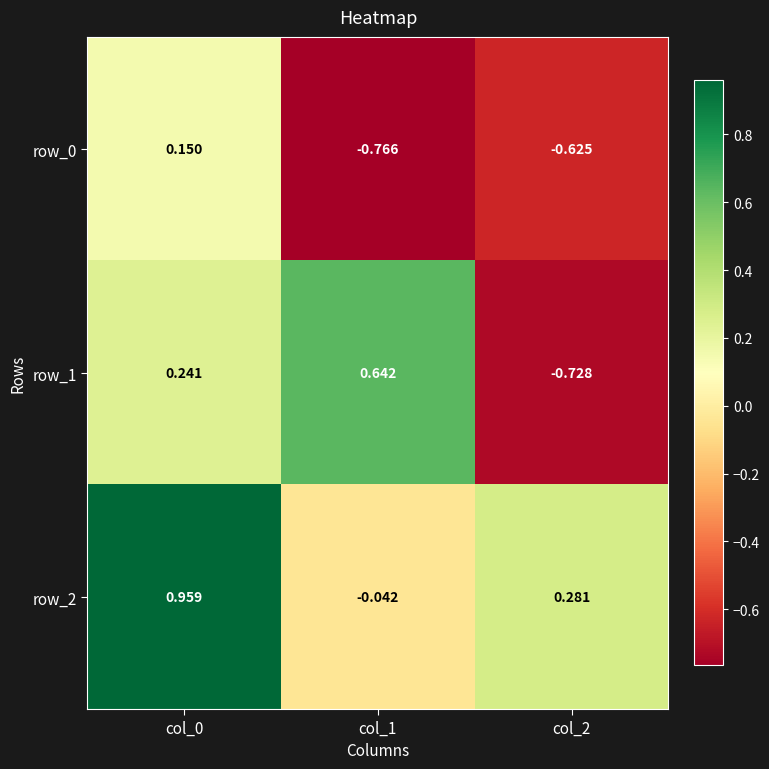

Is the value of row_2 at col_2 greater than the value of row_1 at col_2?

Yes